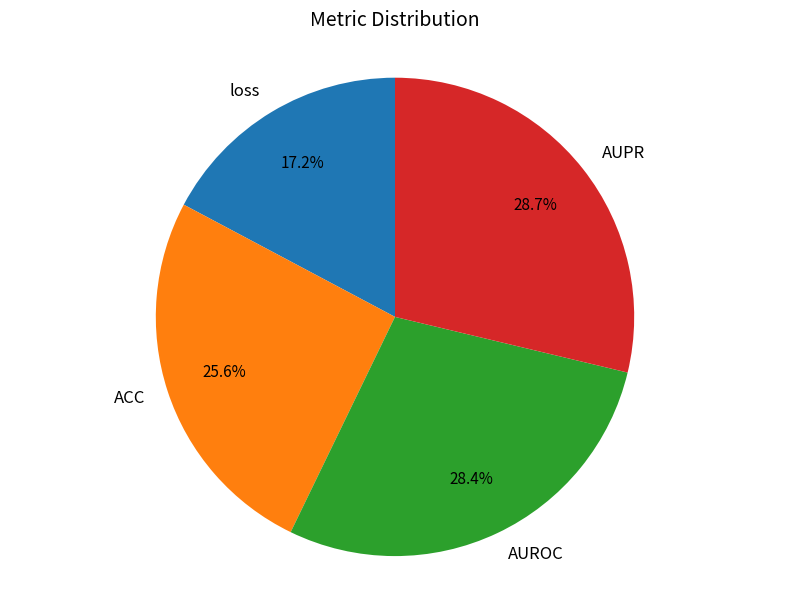

To the nearest percent, what percentage of the pie is ACC?

26%